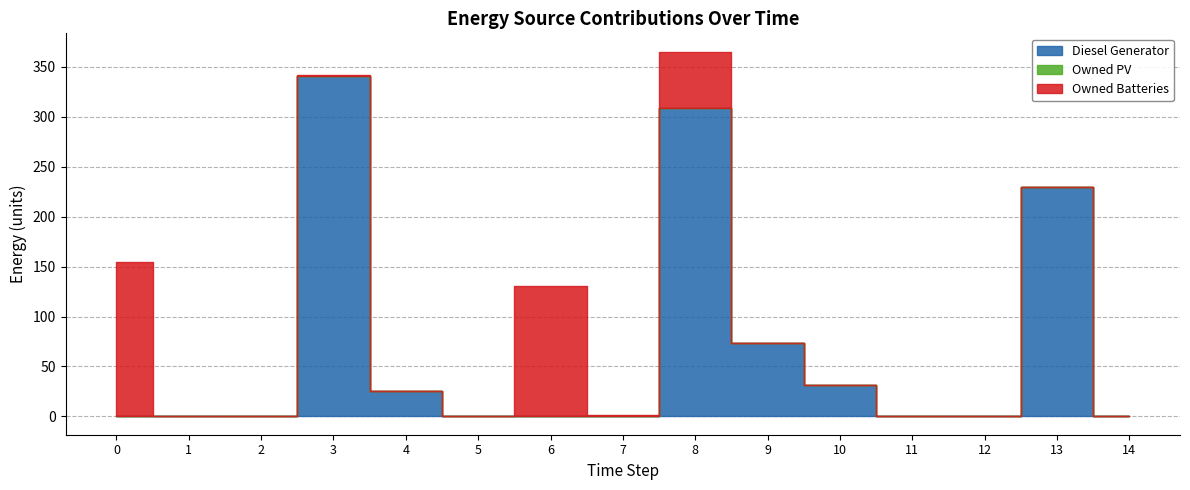

True or false: Owned PV and Owned Batteries intersect in this chart.

False